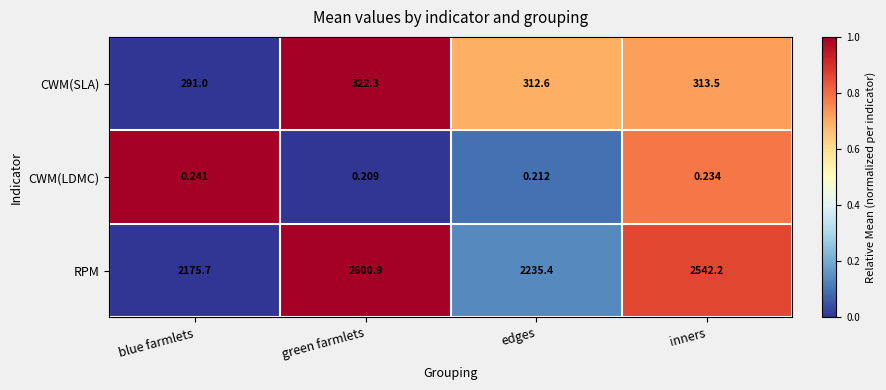

Which label corresponds to the largest value in the chart?

green farmlets